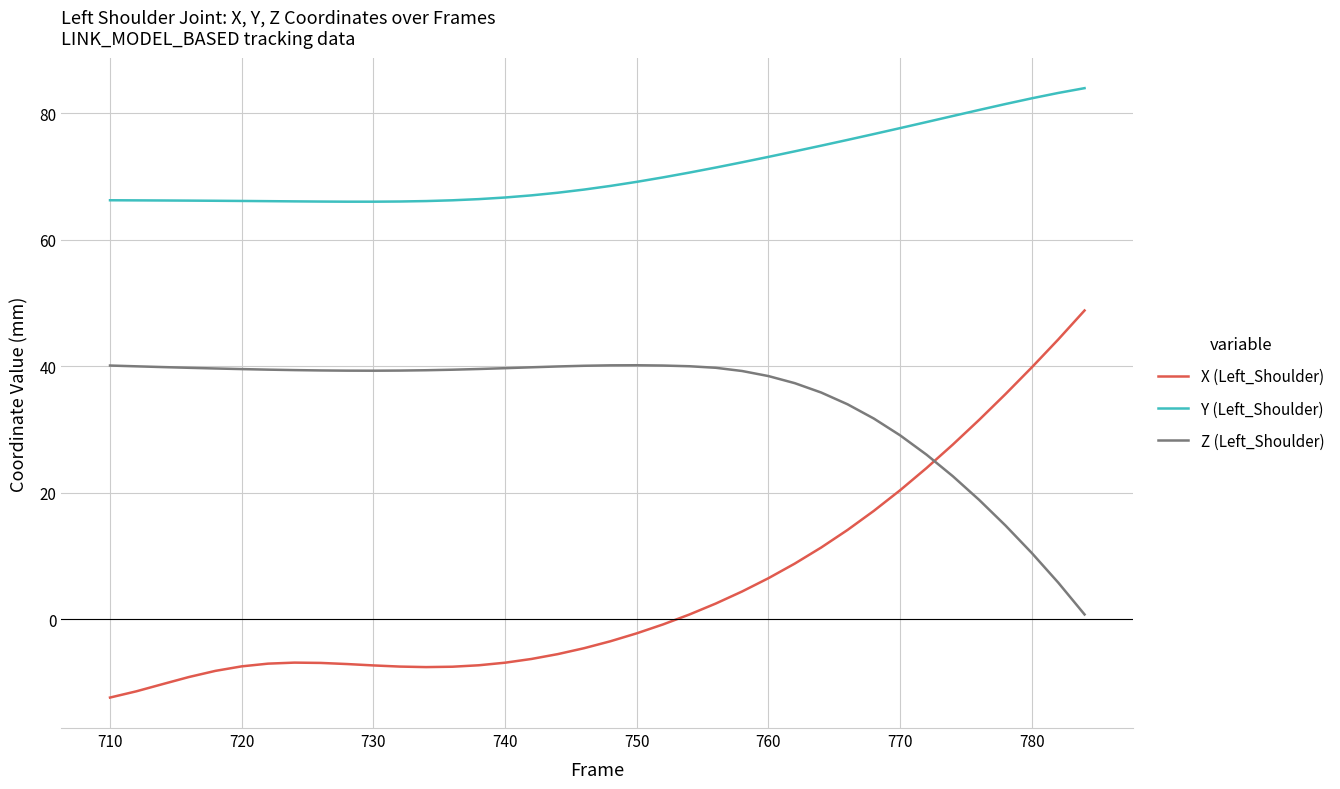

What is the smallest value displayed?

-12.4